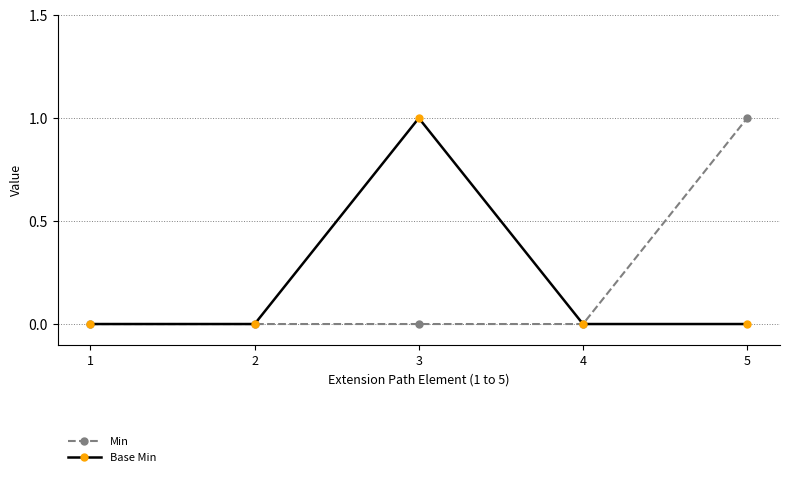

The value of Base Min at 1 is 0. True or false?

True